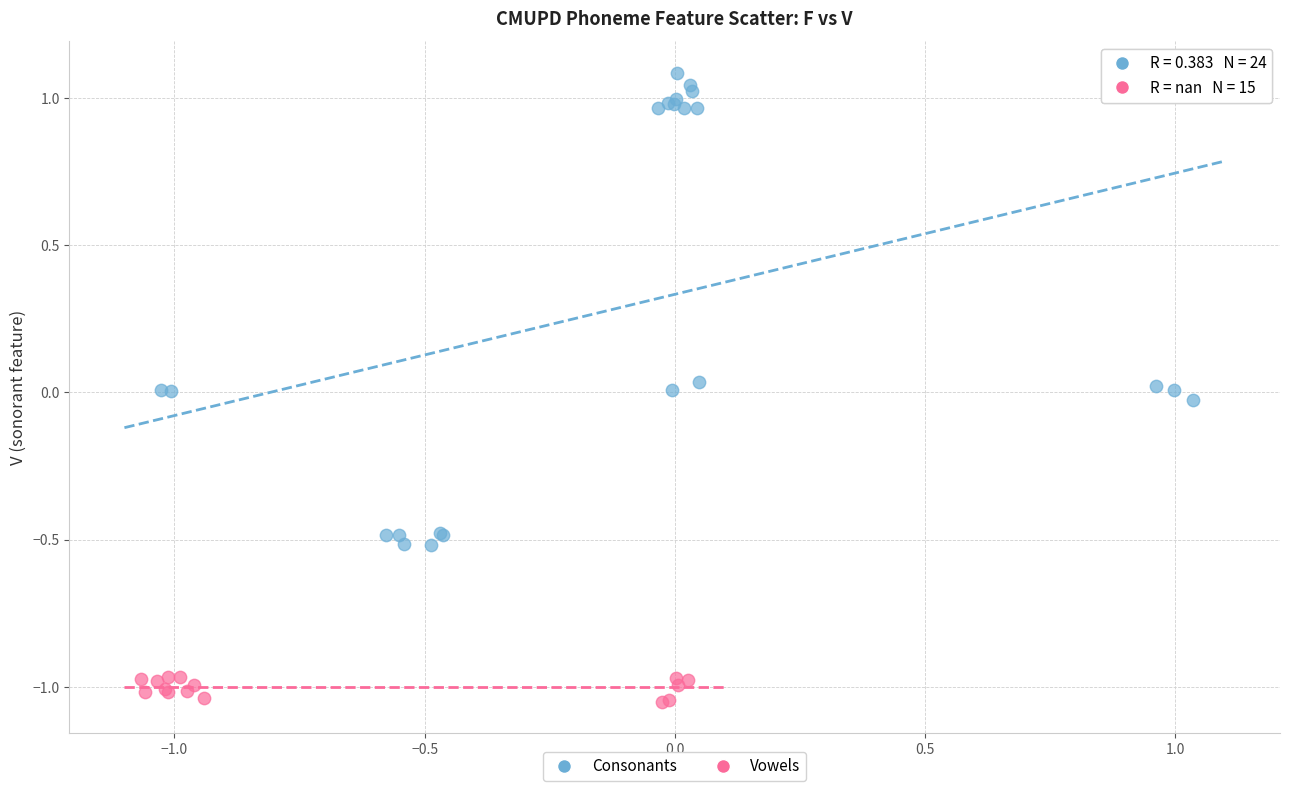

Which series contains the highest Y value?

Consonants